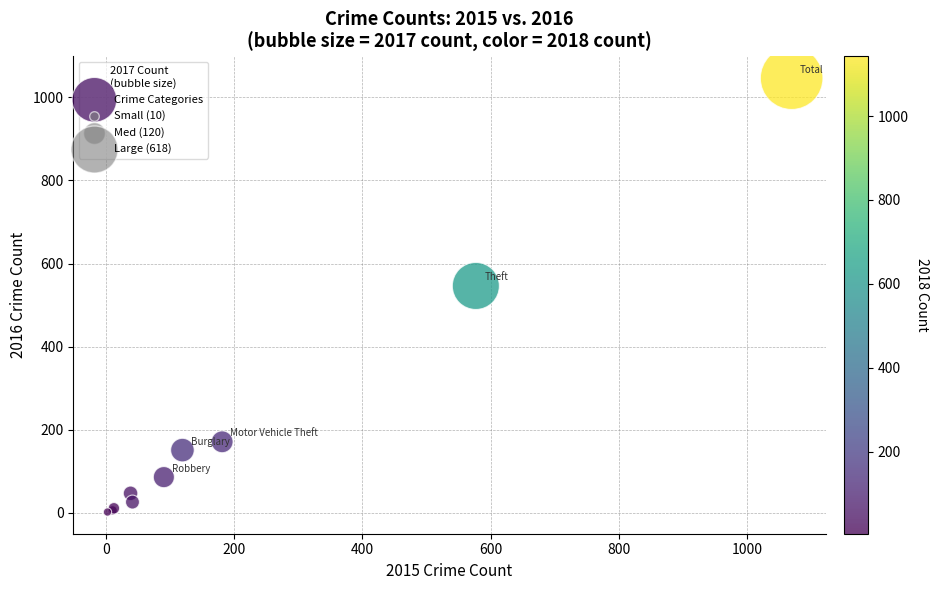

What Y value in the scatter plot is closest to 524?

546